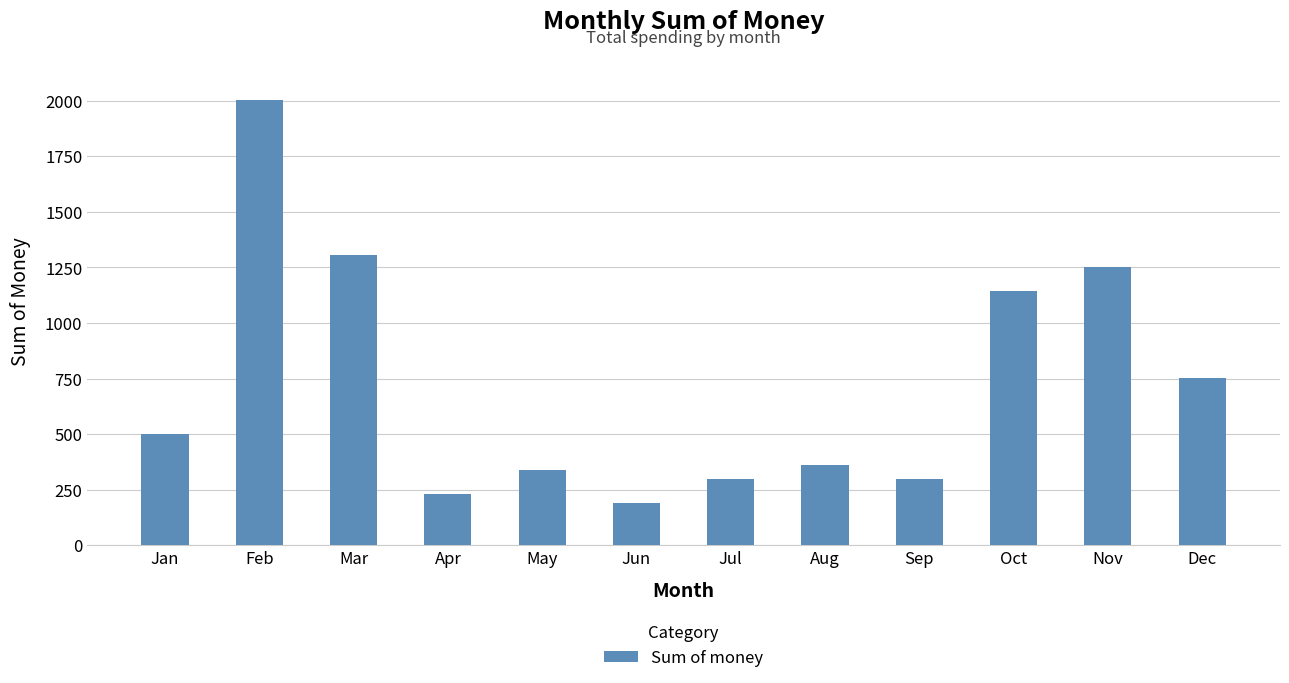

The chart shows a value of 340.8 at May. True or false?

True